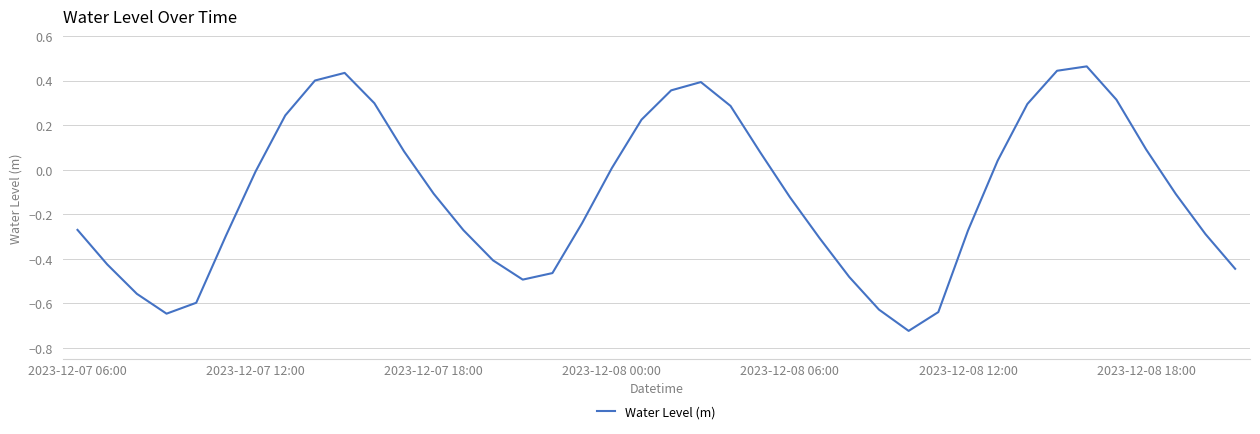

How many lines are shown in the chart?

1